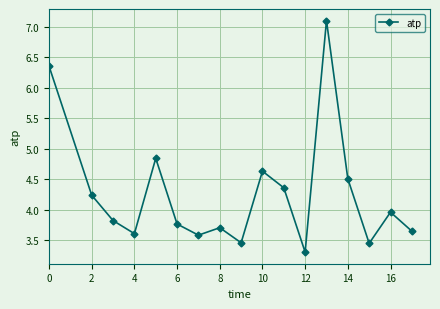

What is the minimum value shown in the chart?

3.3